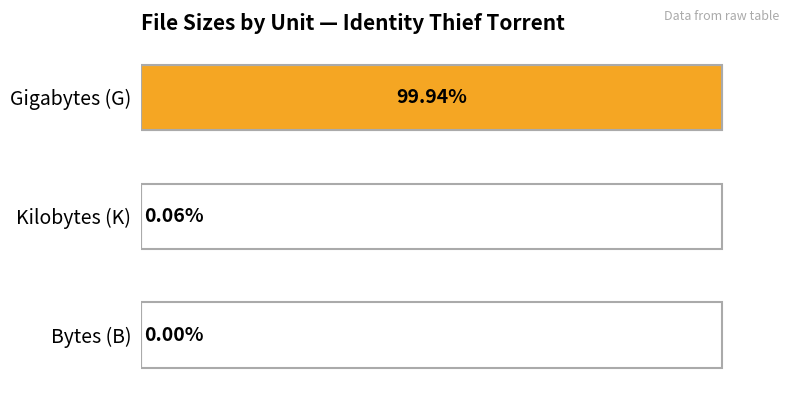

Which has a higher value, Gigabytes (G) or Bytes (B)?

Gigabytes (G)